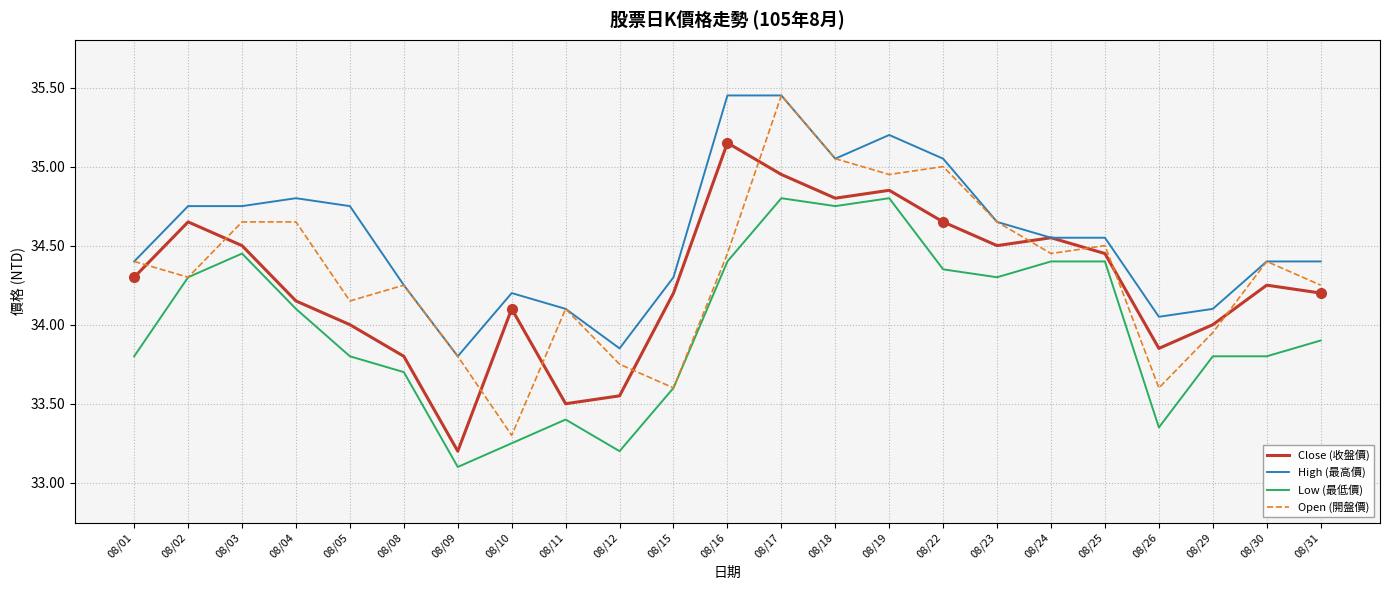

True or false: Low (最低價) and High (最高價) cross at least once.

False